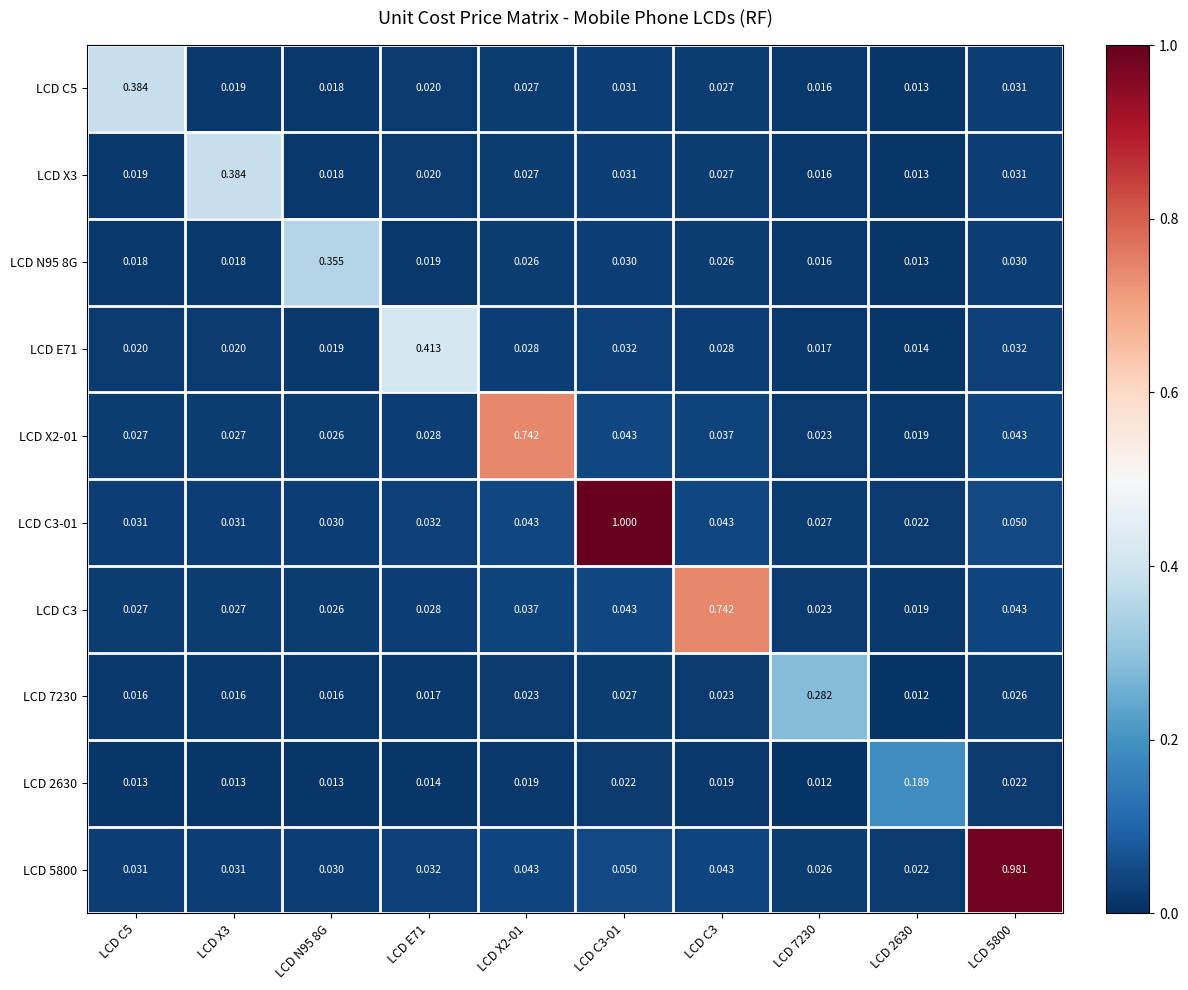

Which category has the highest value across all series?

LCD C3-01